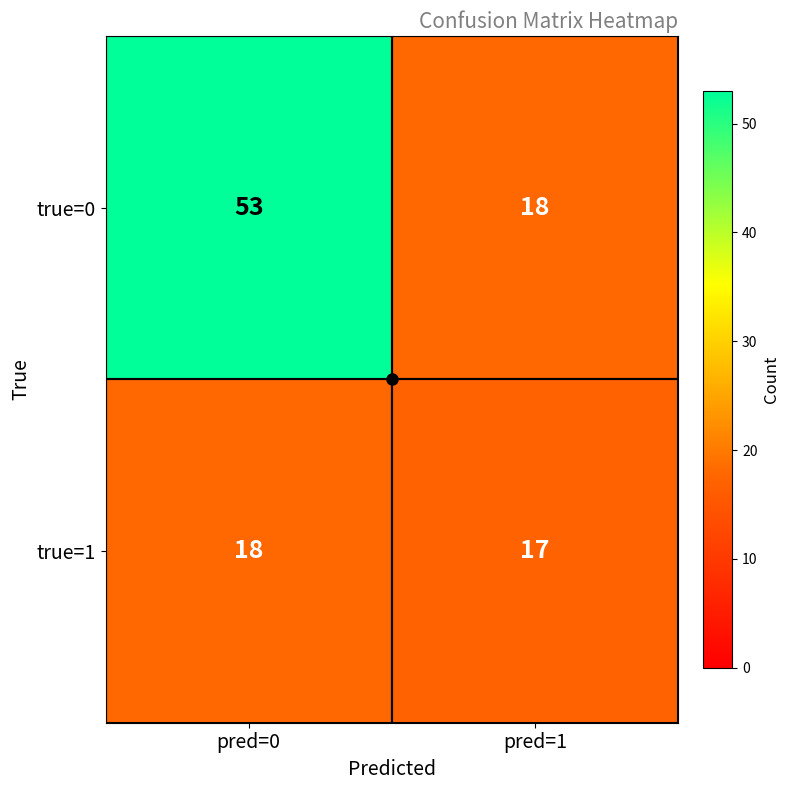

What is the maximum value for true=1?

18